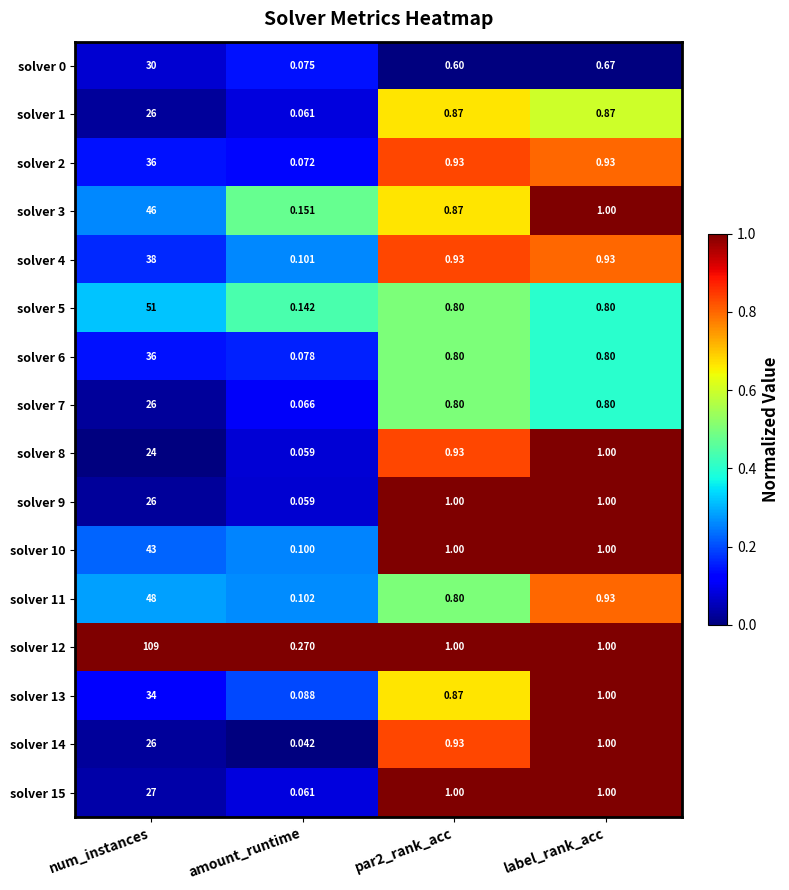

Is the value of solver 5 at label_rank_acc greater than the value of solver 13 at par2_rank_acc?

No